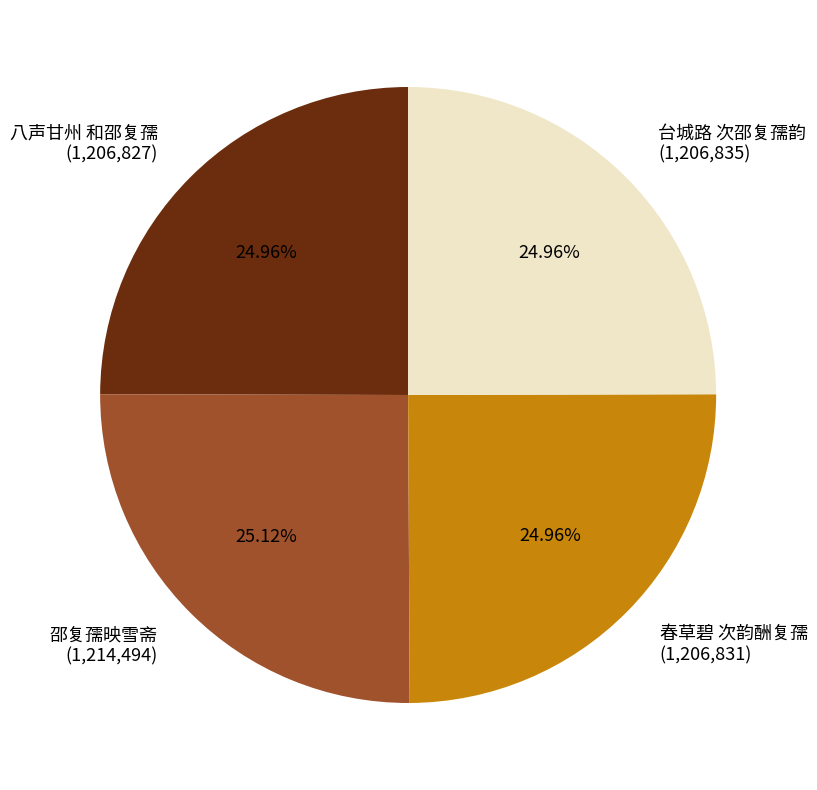

Is there any slice that represents more than half of the pie?

No